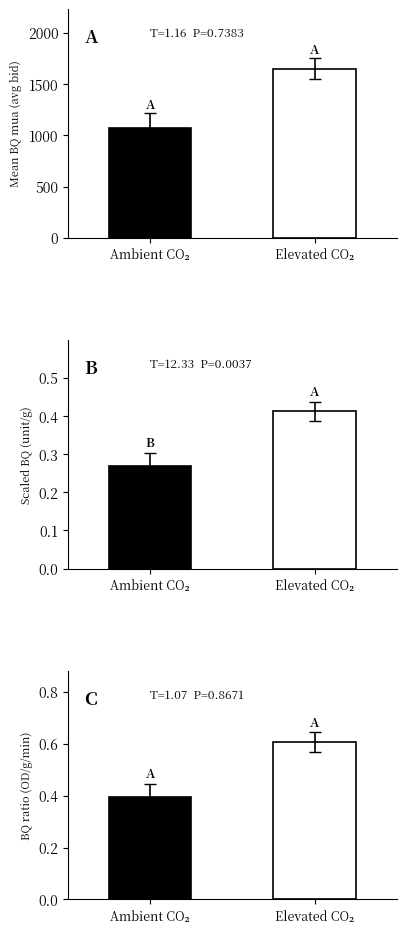

What is the sum of the BQ ratio mua/ban values at Elevated CO₂ and Ambient CO₂?

1.0